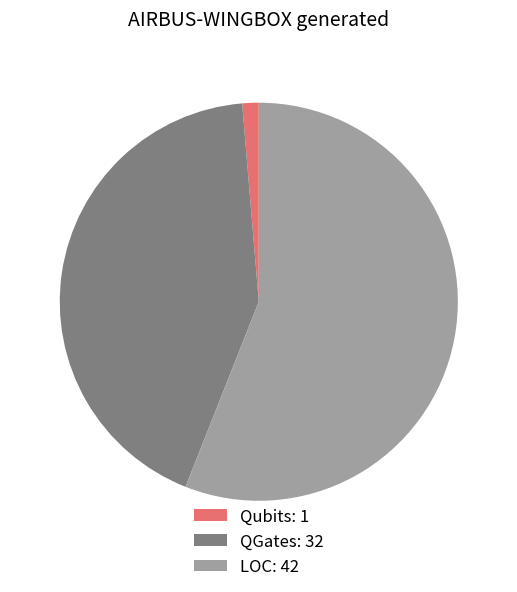

Count the number of slices in the pie.

3